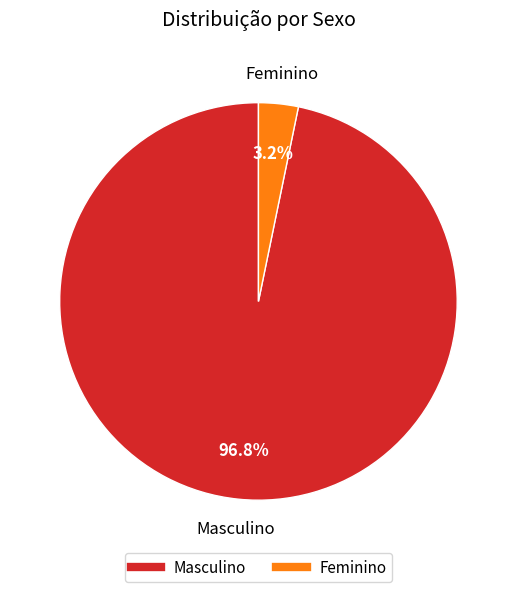

To the nearest percent, what percentage of the pie is Feminino?

3%